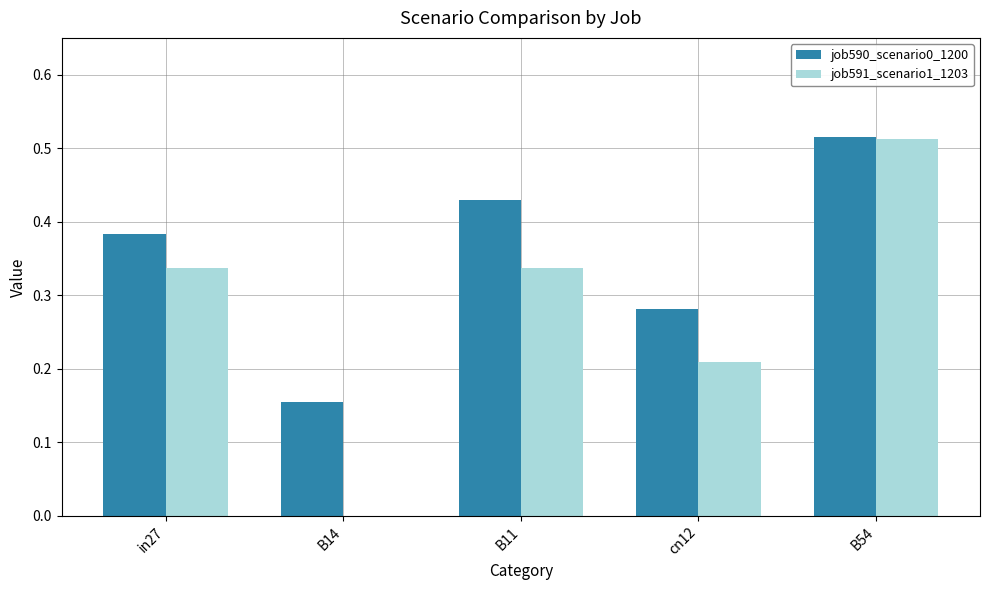

The job590_scenario0_1200 series shows 0.2 at in27. True or false?

False